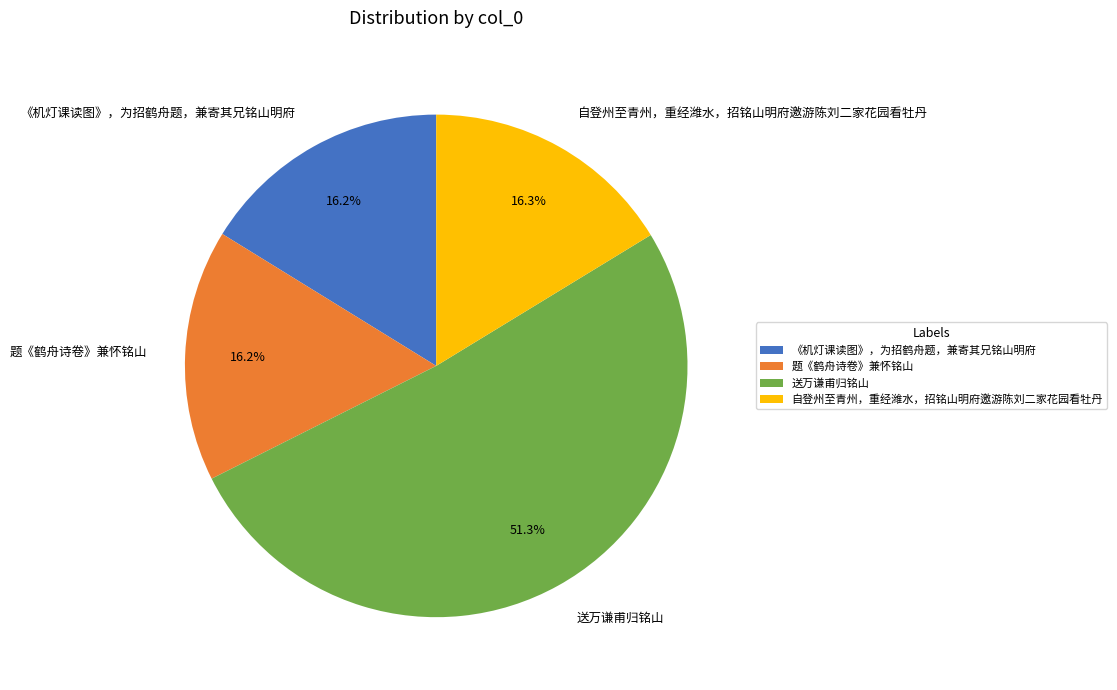

Combined, what portion of the pie is 《机灯课读图》，为招鹤舟题，兼寄其兄铭山明府 and 自登州至青州，重经潍水，招铭山明府邀游陈刘二家花园看牡丹?

32.5%